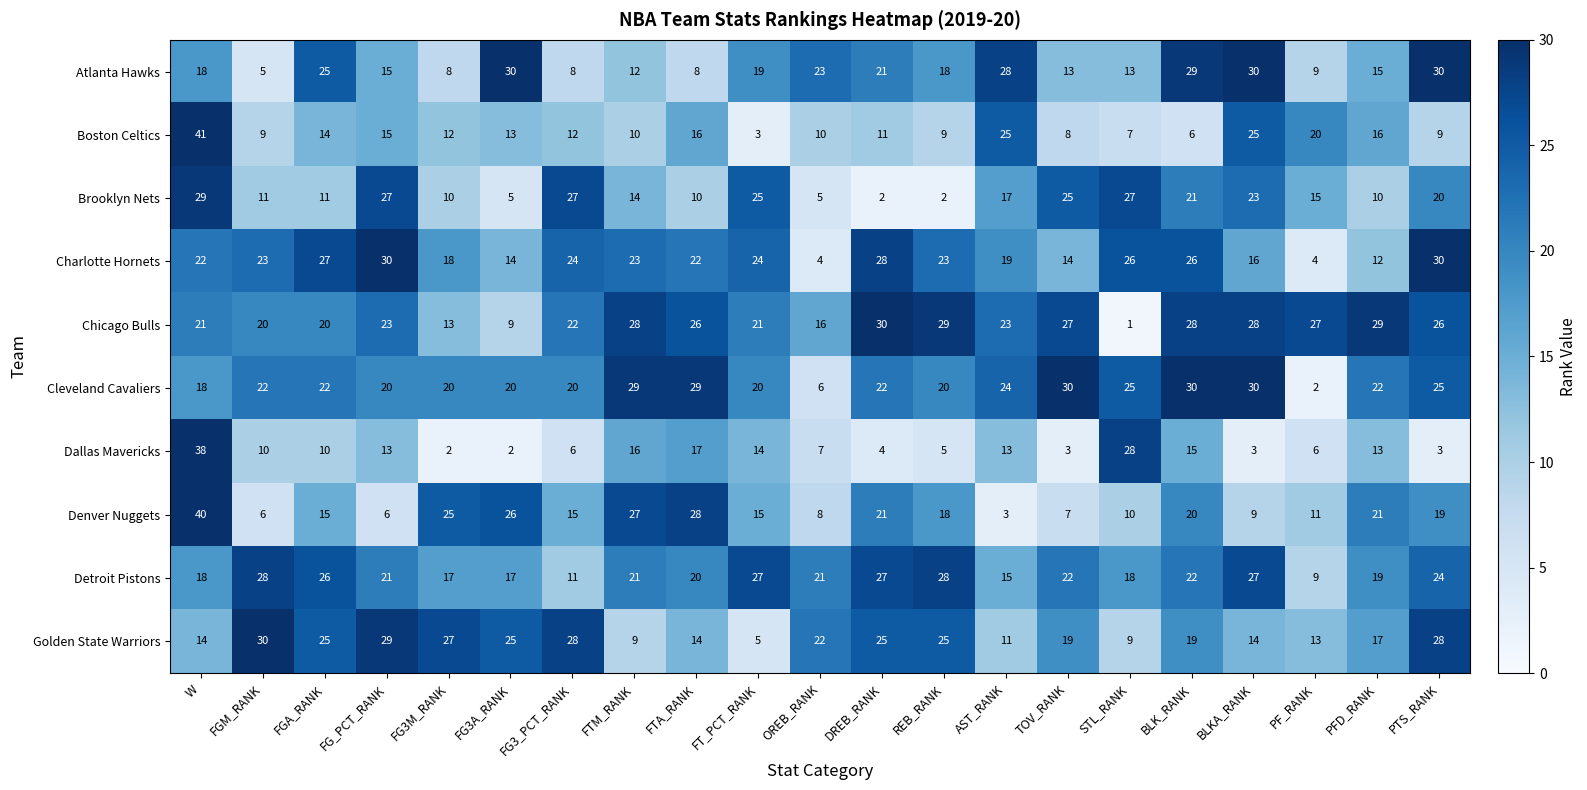

What is the highest value of the Golden State Warriors series?

30